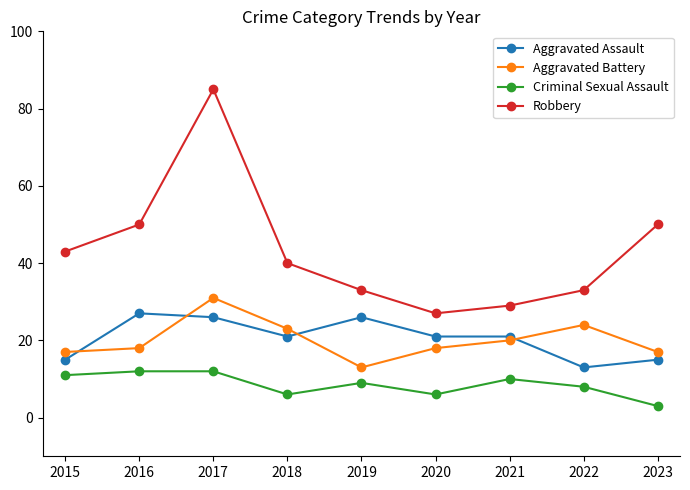

Where does the Robbery series first go above 40?

2015